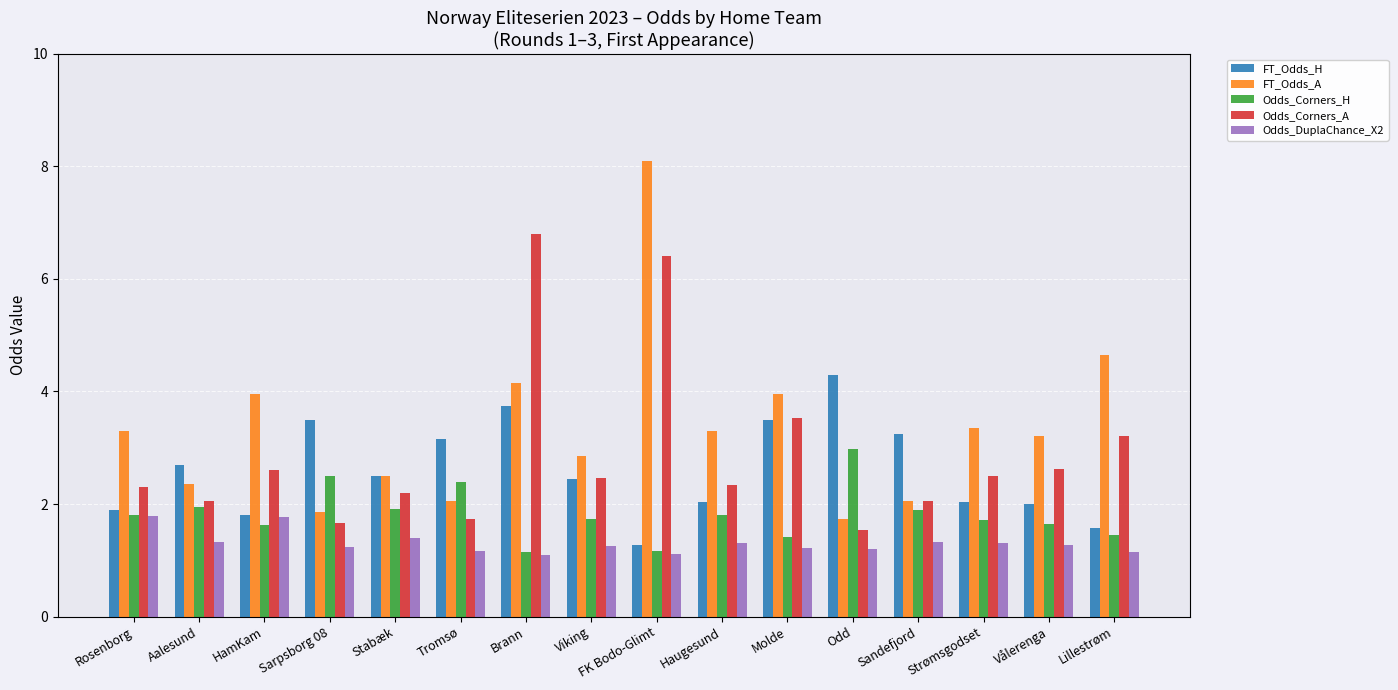

Are the bars horizontal?

No